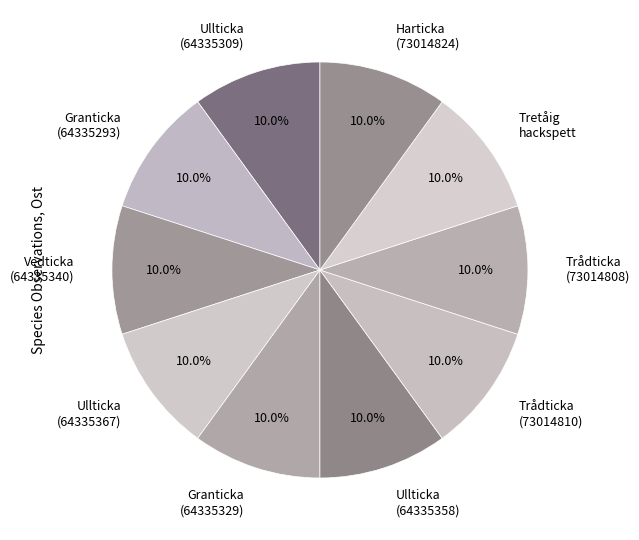

Does Ullticka (64335367) represent more than half of the total?

No